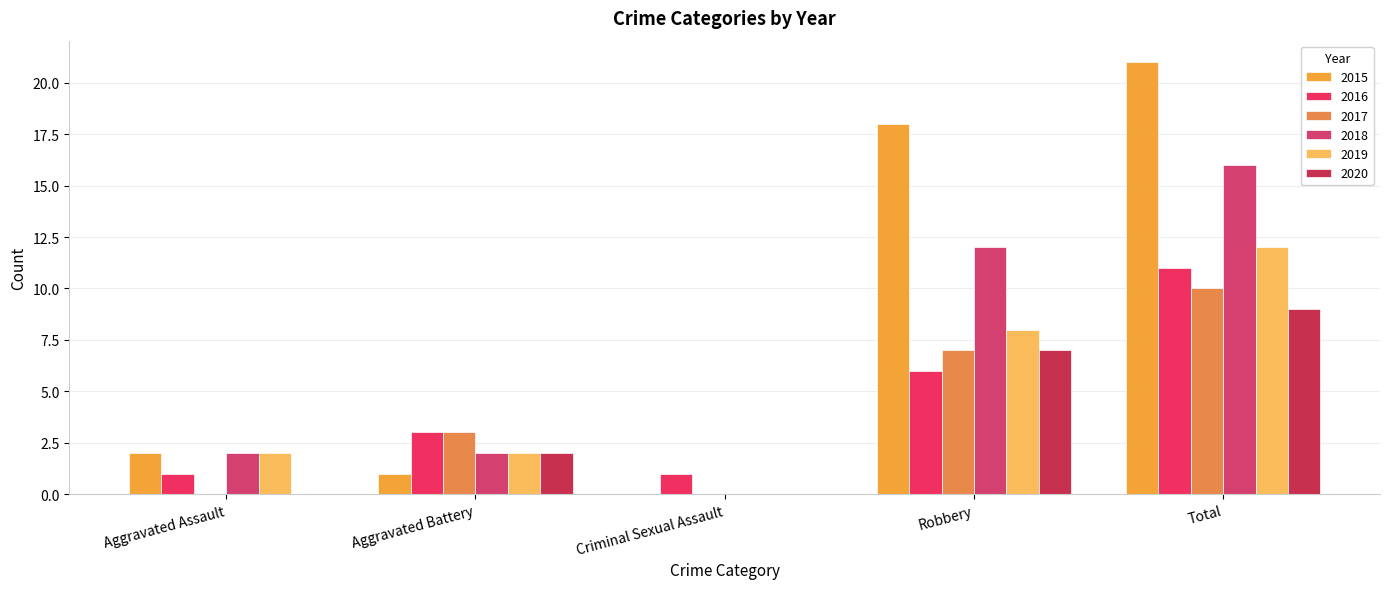

How many groups of bars are there?

5